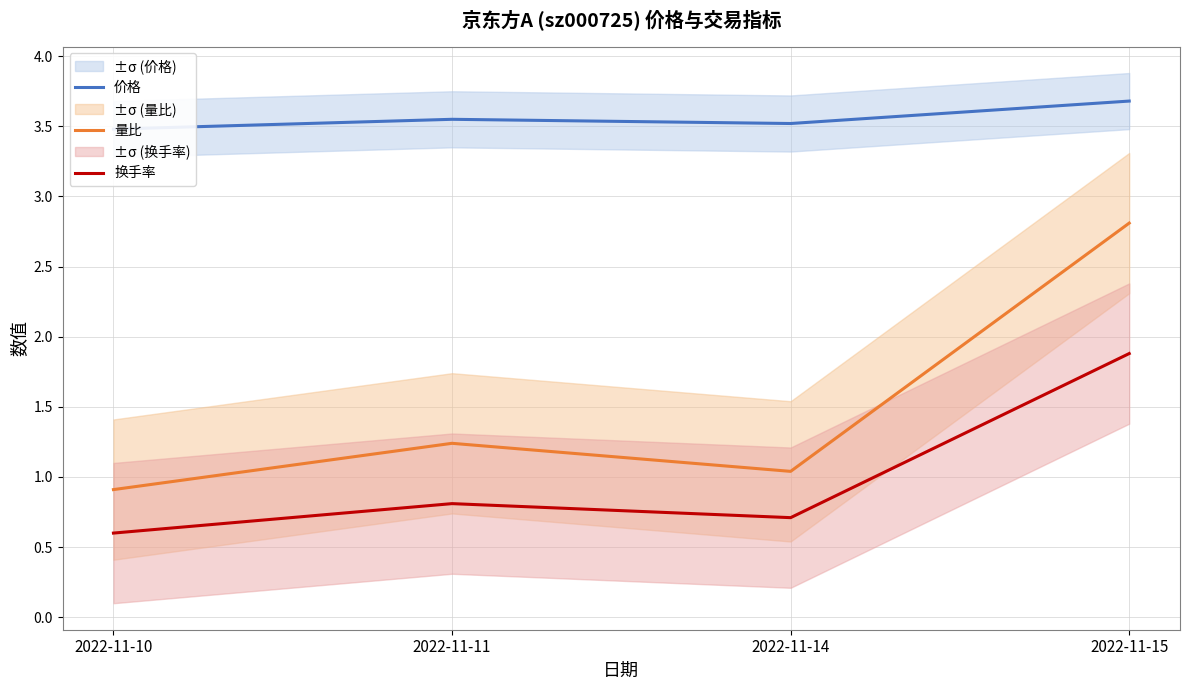

What is the difference between the maximum and minimum values in the 量比 series?

1.9